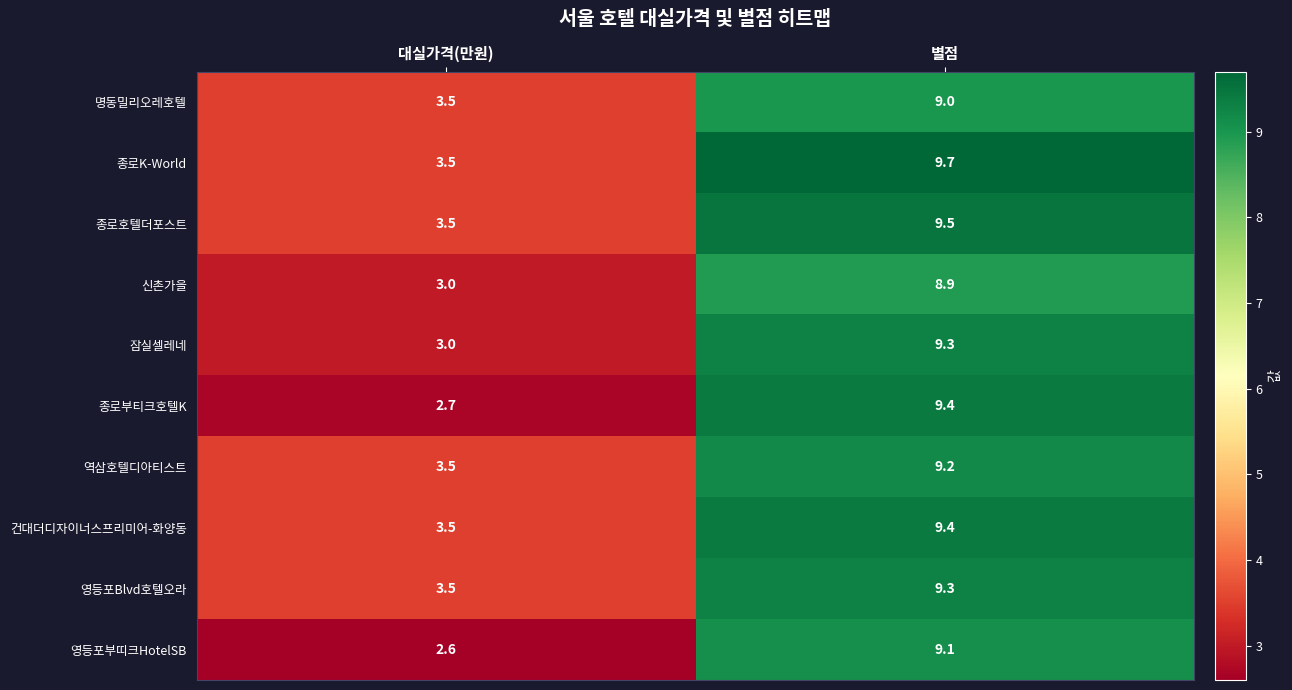

How many data points does each series have?

2